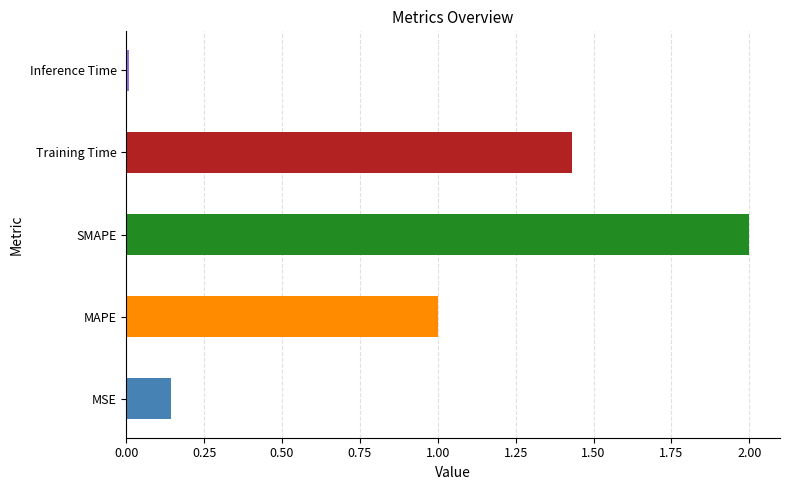

Is it true that the value at SMAPE is 2.7?

False